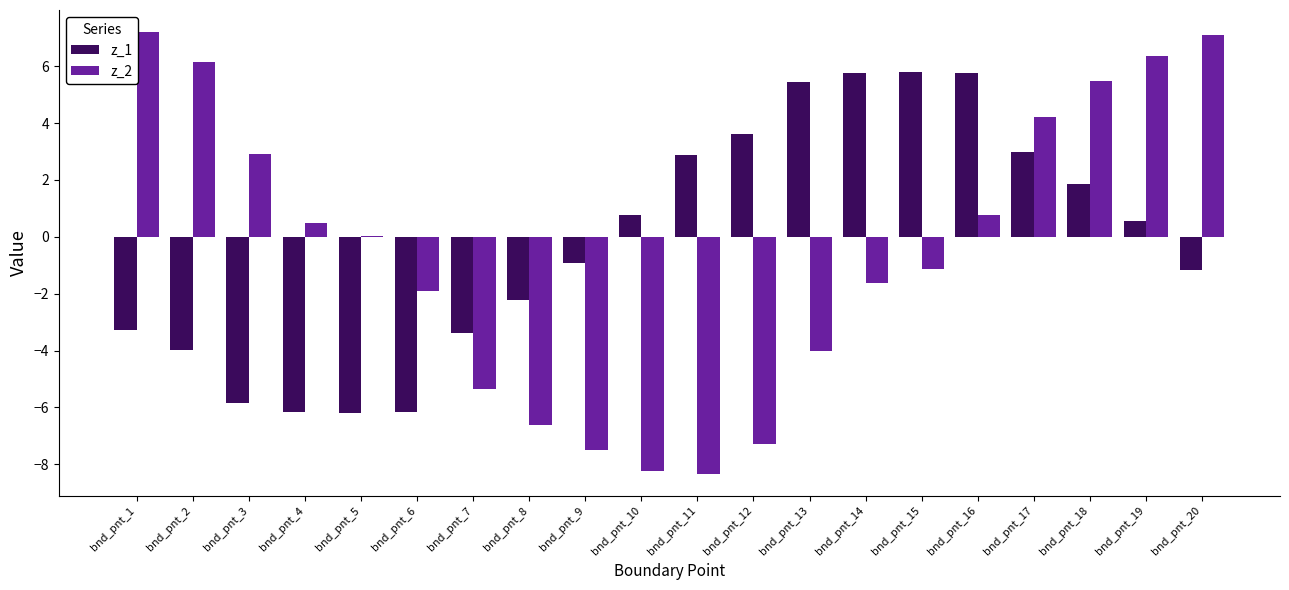

Is the value of z_1 at bnd_pnt_12 greater than the value of z_2 at bnd_pnt_15?

Yes